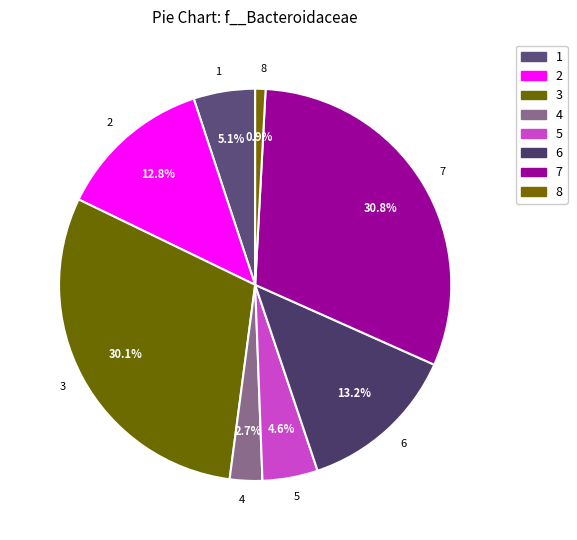

Count the number of slices in the pie.

8